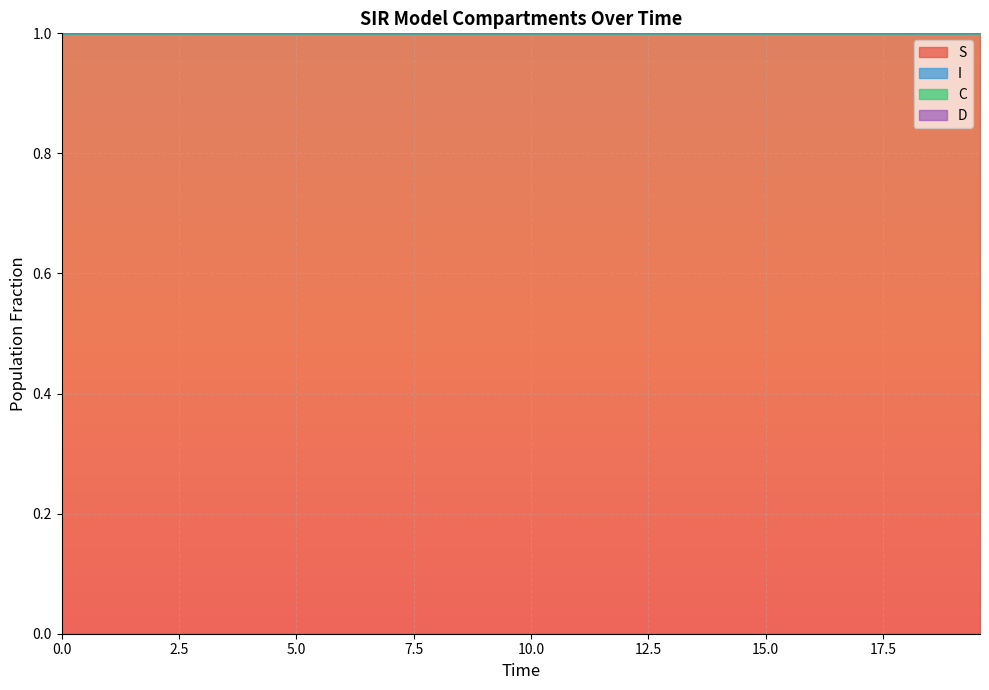

What is the highest value of the S series?

1.0